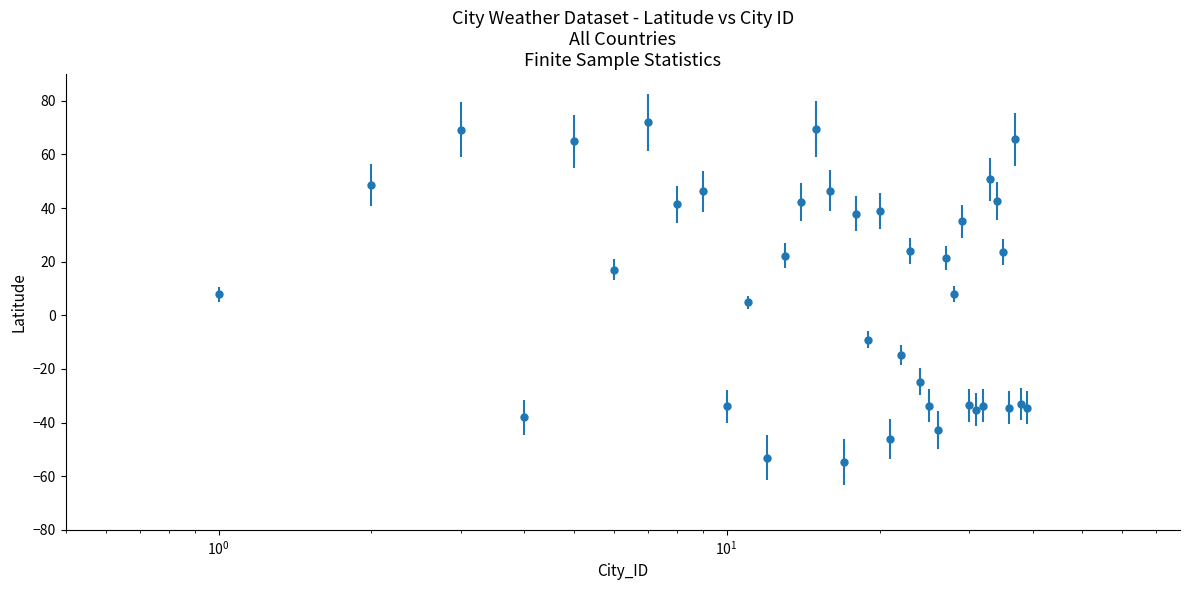

What is the greatest value displayed?

72.0